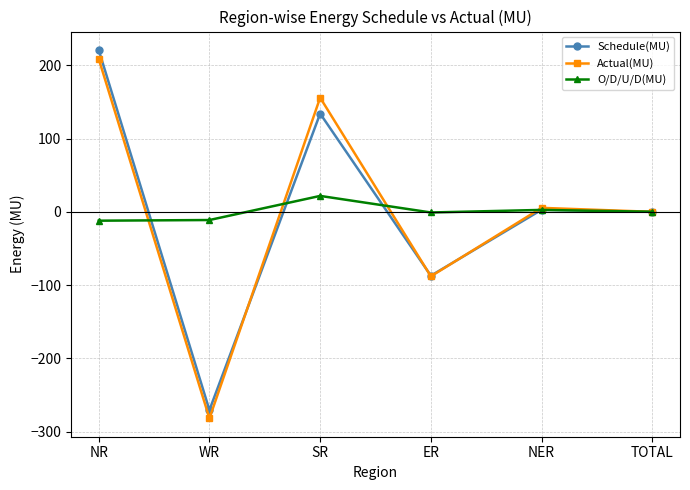

The value of Actual(MU) at WR is -447.0. True or false?

False